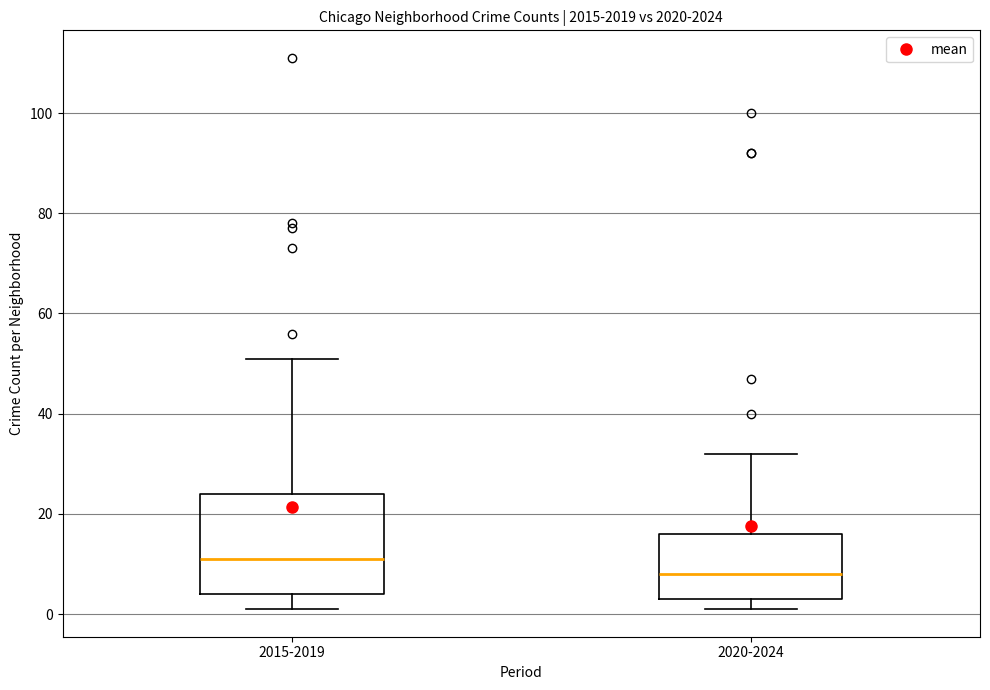

Comparing the boxes themselves (not the whiskers), which one is the tallest?

2015-2019